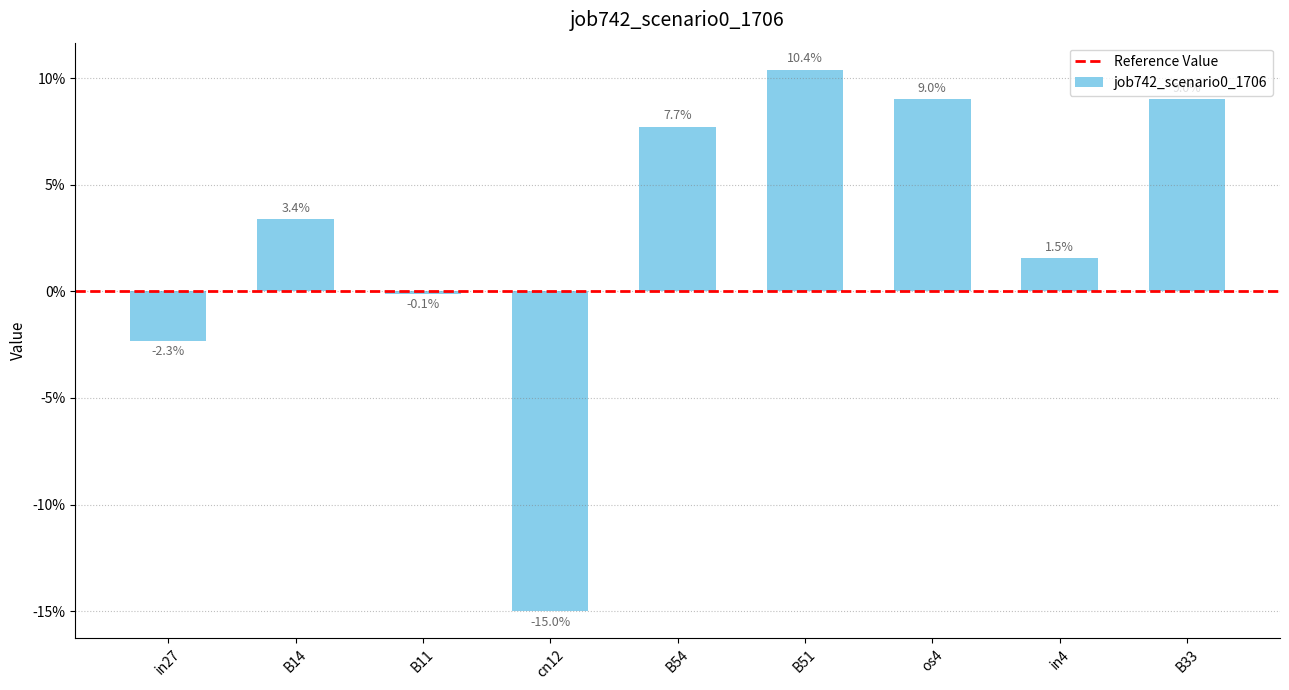

Are the bars horizontal?

No